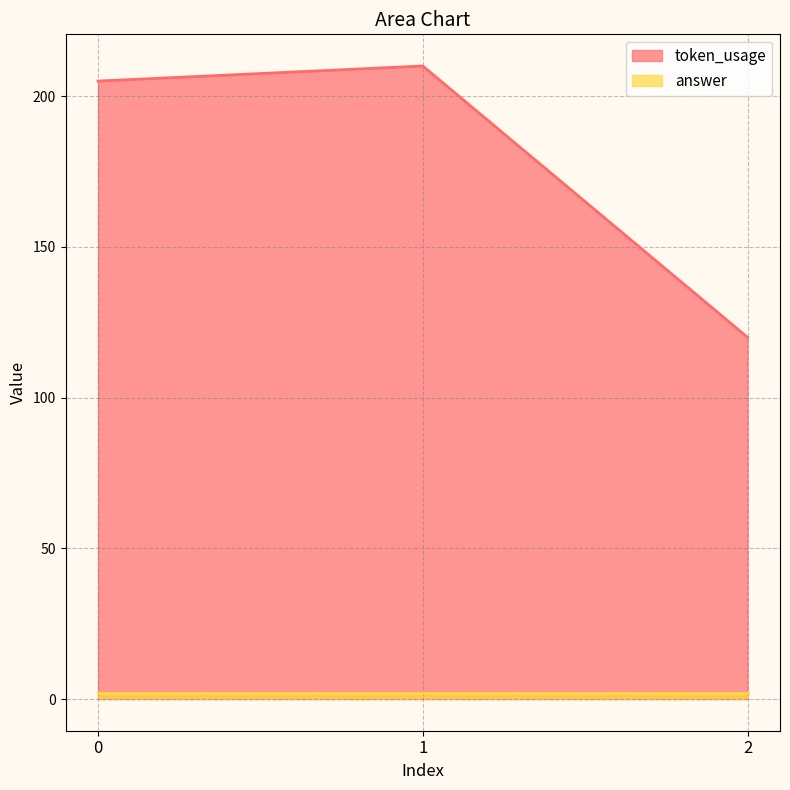

What value does the data have at 1?

210